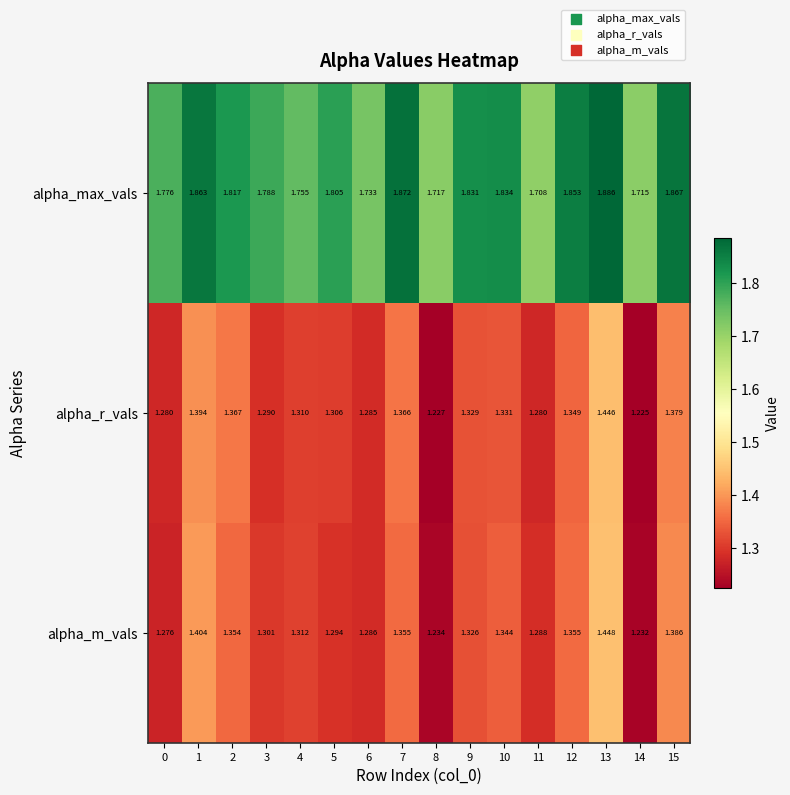

Which series has the largest total across all categories?

alpha_max_vals